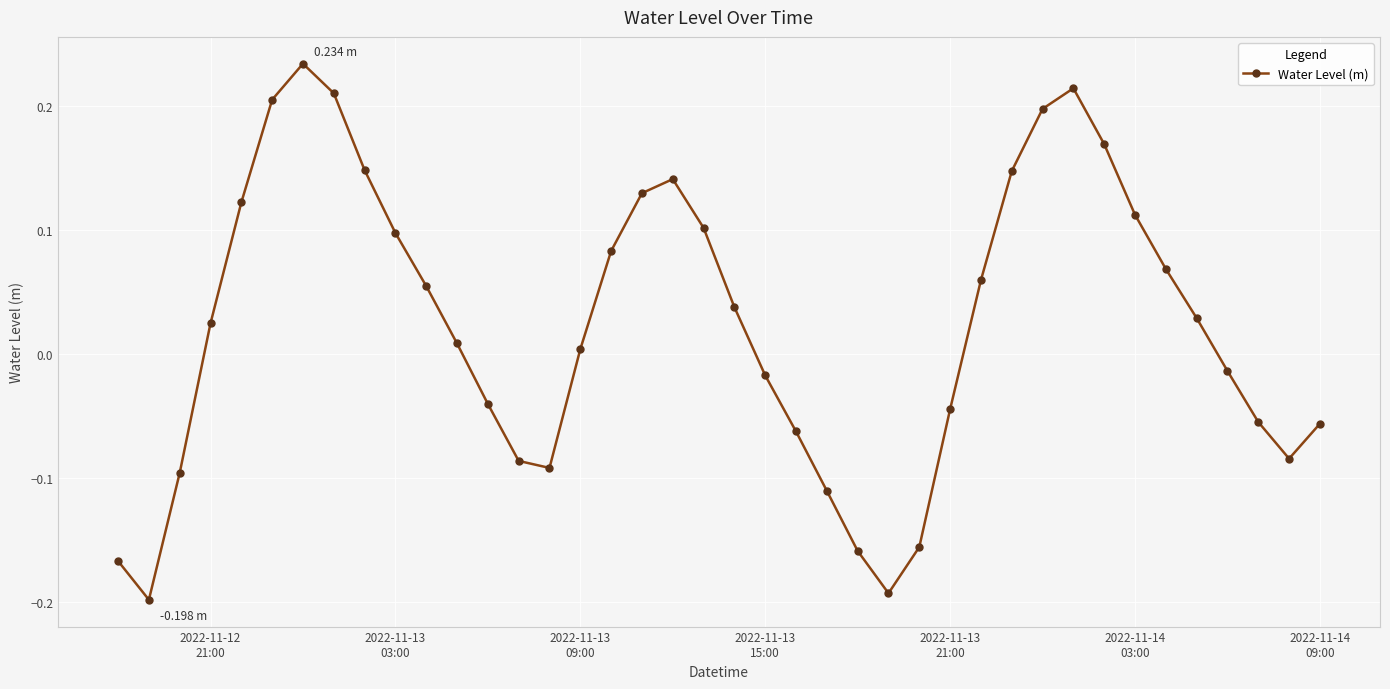

How many points are lower than both their immediate neighbors (excluding endpoints)?

4